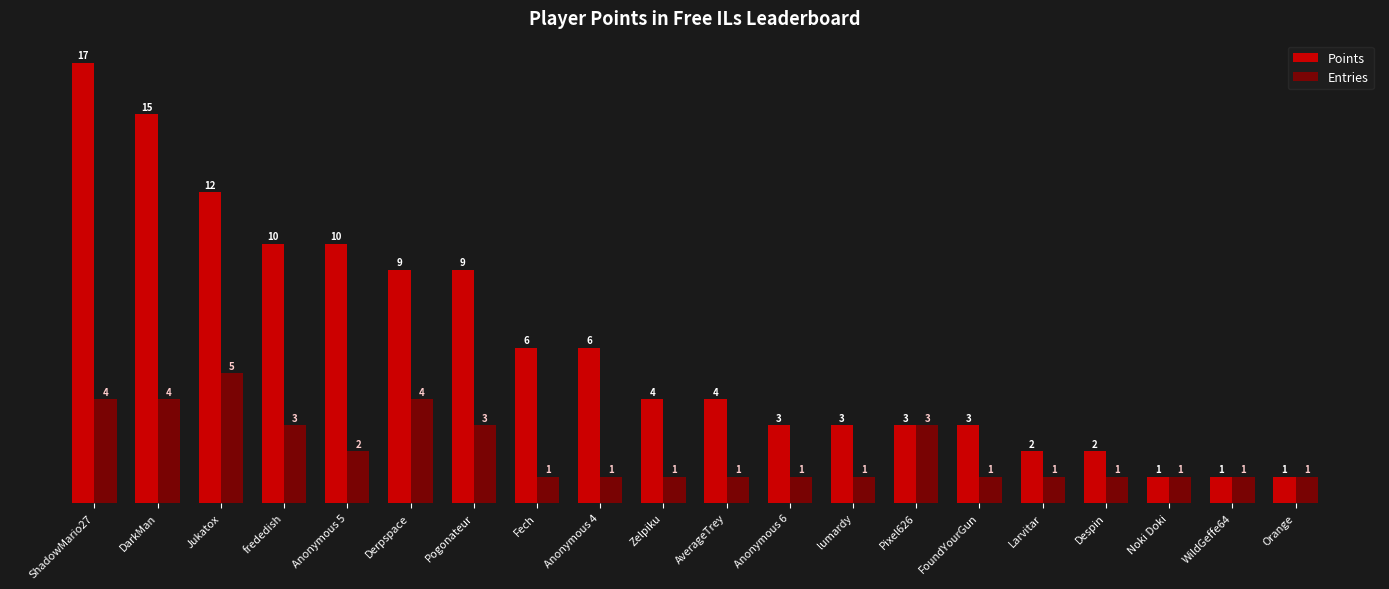

At how many categories does at least one series exceed 14?

2